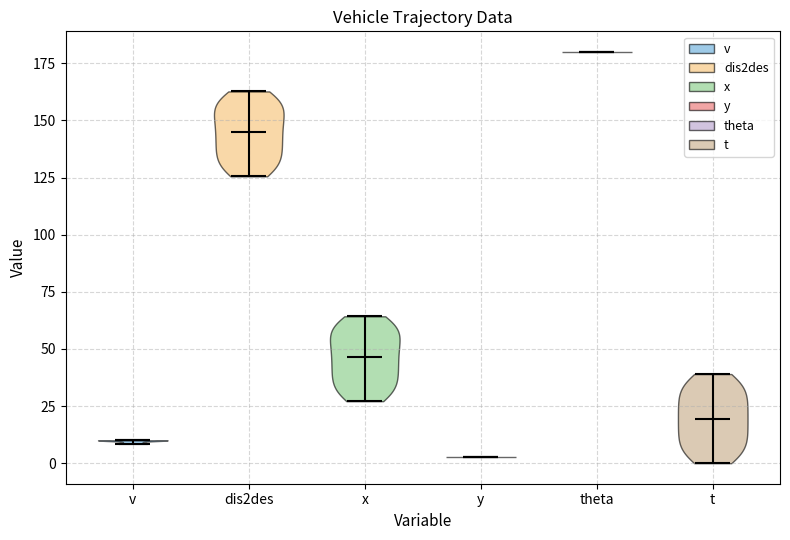

Which violin has the lowest median line?

y